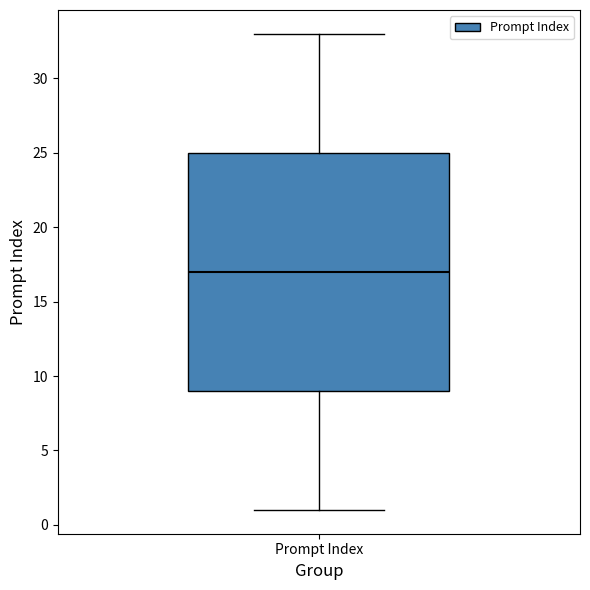

Transcribe this box plot: give where the median line is, the range the box spans, and where the two whiskers end, as read against the y-axis. The values are not printed on the chart, so give them approximately, as read against the axis.

median 17, box 9 to 25, whiskers 1 to 33